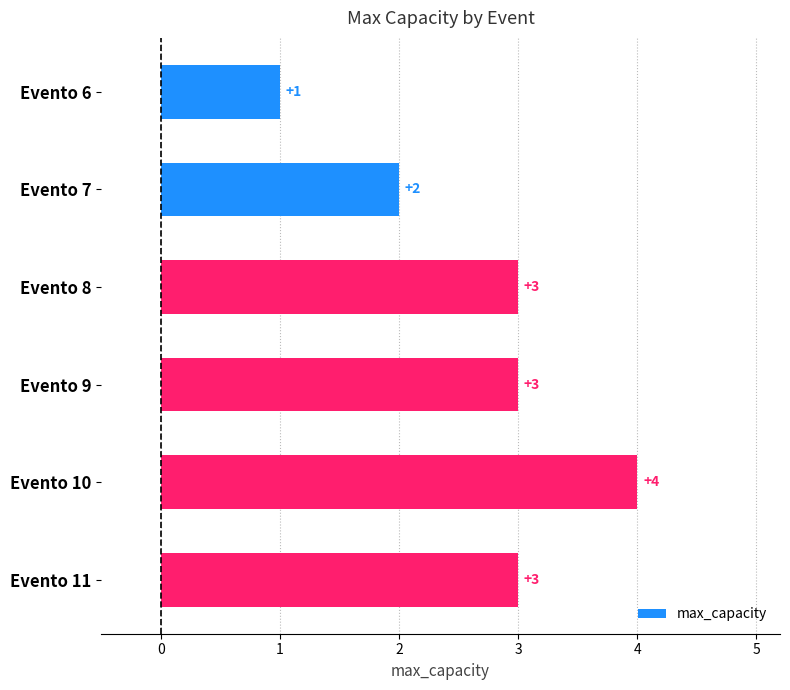

The chart shows a value of 2 at Evento 9. True or false?

False